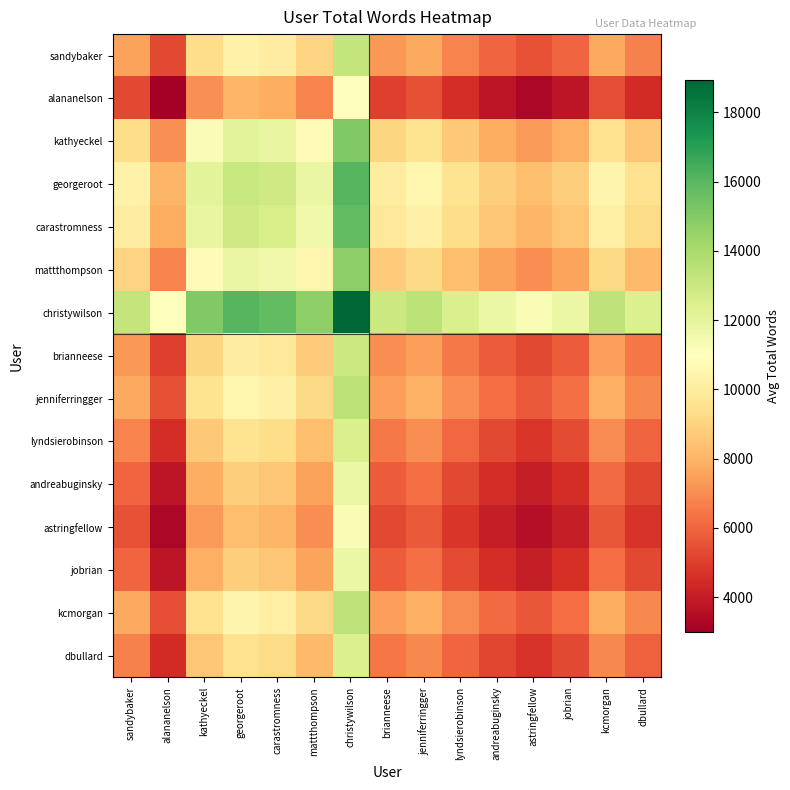

Reading left to right, what are all the values shown in this chart?

sandybaker: sandybaker=7500	alananelson=5250	kathyeckel=9350	georgeroot=10300	carastromness=10050	mattthompson=9000	christywilson=13225	brianneese=7250	jenniferringger=7725	lyndsierobinson=6800	andreabuginsky=6000	astringfellow=5500	jobrian=6050	kcmorgan=7675	dbullard=6700
alananelson: sandybaker=5250	alananelson=3000	kathyeckel=7100	georgeroot=8050	carastromness=7800	mattthompson=6750	christywilson=10975	brianneese=5000	jenniferringger=5475	lyndsierobinson=4550	andreabuginsky=3750	astringfellow=3250	jobrian=3800	kcmorgan=5425	dbullard=4450
kathyeckel: sandybaker=9350	alananelson=7100	kathyeckel=11200	georgeroot=12150	carastromness=11900	mattthompson=10850	christywilson=15075	brianneese=9100	jenniferringger=9575	lyndsierobinson=8650	andreabuginsky=7850	astringfellow=7350	jobrian=7900	kcmorgan=9525	dbullard=8550
georgeroot: sandybaker=10300	alananelson=8050	kathyeckel=12150	georgeroot=13100	carastromness=12850	mattthompson=11800	christywilson=16025	brianneese=10050	jenniferringger=10525	lyndsierobinson=9600	andreabuginsky=8800	astringfellow=8300	jobrian=8850	kcmorgan=10475	dbullard=9500
carastromness: sandybaker=10050	alananelson=7800	kathyeckel=11900	georgeroot=12850	carastromness=12600	mattthompson=11550	christywilson=15775	brianneese=9800	jenniferringger=10275	lyndsierobinson=9350	andreabuginsky=8550	astringfellow=8050	jobrian=8600	kcmorgan=10225	dbullard=9250
mattthompson: sandybaker=9000	alananelson=6750	kathyeckel=10850	georgeroot=11800	carastromness=11550	mattthompson=10500	christywilson=14725	brianneese=8750	jenniferringger=9225	lyndsierobinson=8300	andreabuginsky=7500	astringfellow=7000	jobrian=7550	kcmorgan=9175	dbullard=8200
christywilson: sandybaker=13225	alananelson=10975	kathyeckel=15075	georgeroot=16025	carastromness=15775	mattthompson=14725	christywilson=18950	brianneese=12975	jenniferringger=13450	lyndsierobinson=12525	andreabuginsky=11725	astringfellow=11225	jobrian=11775	kcmorgan=13400	dbullard=12425
brianneese: sandybaker=7250	alananelson=5000	kathyeckel=9100	georgeroot=10050	carastromness=9800	mattthompson=8750	christywilson=12975	brianneese=7000	jenniferringger=7475	lyndsierobinson=6550	andreabuginsky=5750	astringfellow=5250	jobrian=5800	kcmorgan=7425	dbullard=6450
jenniferringger: sandybaker=7725	alananelson=5475	kathyeckel=9575	georgeroot=10525	carastromness=10275	mattthompson=9225	christywilson=13450	brianneese=7475	jenniferringger=7950	lyndsierobinson=7025	andreabuginsky=6225	astringfellow=5725	jobrian=6275	kcmorgan=7900	dbullard=6925
lyndsierobinson: sandybaker=6800	alananelson=4550	kathyeckel=8650	georgeroot=9600	carastromness=9350	mattthompson=8300	christywilson=12525	brianneese=6550	jenniferringger=7025	lyndsierobinson=6100	andreabuginsky=5300	astringfellow=4800	jobrian=5350	kcmorgan=6975	dbullard=6000
andreabuginsky: sandybaker=6000	alananelson=3750	kathyeckel=7850	georgeroot=8800	carastromness=8550	mattthompson=7500	christywilson=11725	brianneese=5750	jenniferringger=6225	lyndsierobinson=5300	andreabuginsky=4500	astringfellow=4000	jobrian=4550	kcmorgan=6175	dbullard=5200
astringfellow: sandybaker=5500	alananelson=3250	kathyeckel=7350	georgeroot=8300	carastromness=8050	mattthompson=7000	christywilson=11225	brianneese=5250	jenniferringger=5725	lyndsierobinson=4800	andreabuginsky=4000	astringfellow=3500	jobrian=4050	kcmorgan=5675	dbullard=4700
jobrian: sandybaker=6050	alananelson=3800	kathyeckel=7900	georgeroot=8850	carastromness=8600	mattthompson=7550	christywilson=11775	brianneese=5800	jenniferringger=6275	lyndsierobinson=5350	andreabuginsky=4550	astringfellow=4050	jobrian=4600	kcmorgan=6225	dbullard=5250
kcmorgan: sandybaker=7675	alananelson=5425	kathyeckel=9525	georgeroot=10475	carastromness=10225	mattthompson=9175	christywilson=13400	brianneese=7425	jenniferringger=7900	lyndsierobinson=6975	andreabuginsky=6175	astringfellow=5675	jobrian=6225	kcmorgan=7850	dbullard=6875
dbullard: sandybaker=6700	alananelson=4450	kathyeckel=8550	georgeroot=9500	carastromness=9250	mattthompson=8200	christywilson=12425	brianneese=6450	jenniferringger=6925	lyndsierobinson=6000	andreabuginsky=5200	astringfellow=4700	jobrian=5250	kcmorgan=6875	dbullard=5900